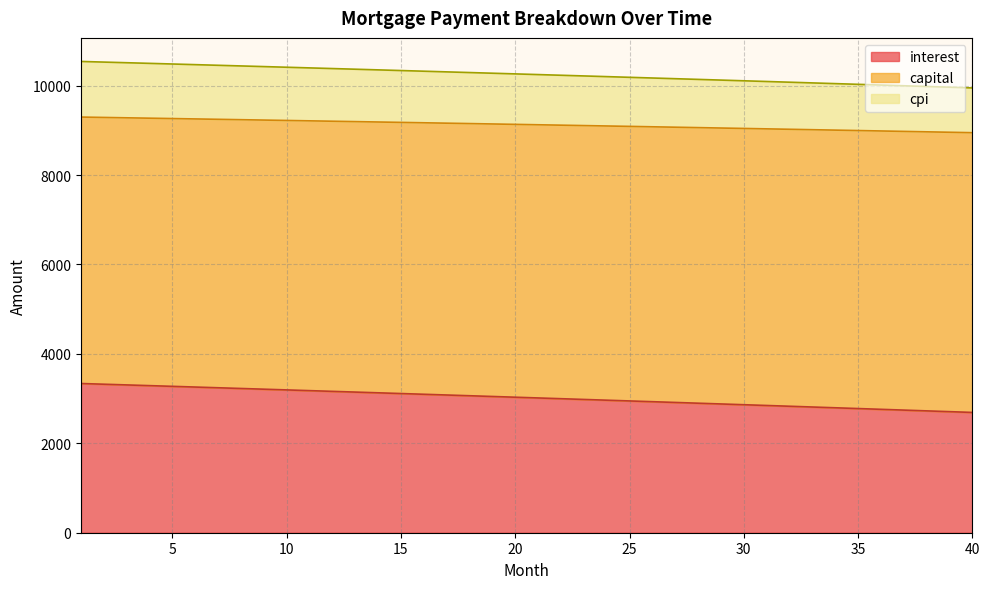

True or false: interest and capital cross at least once.

False